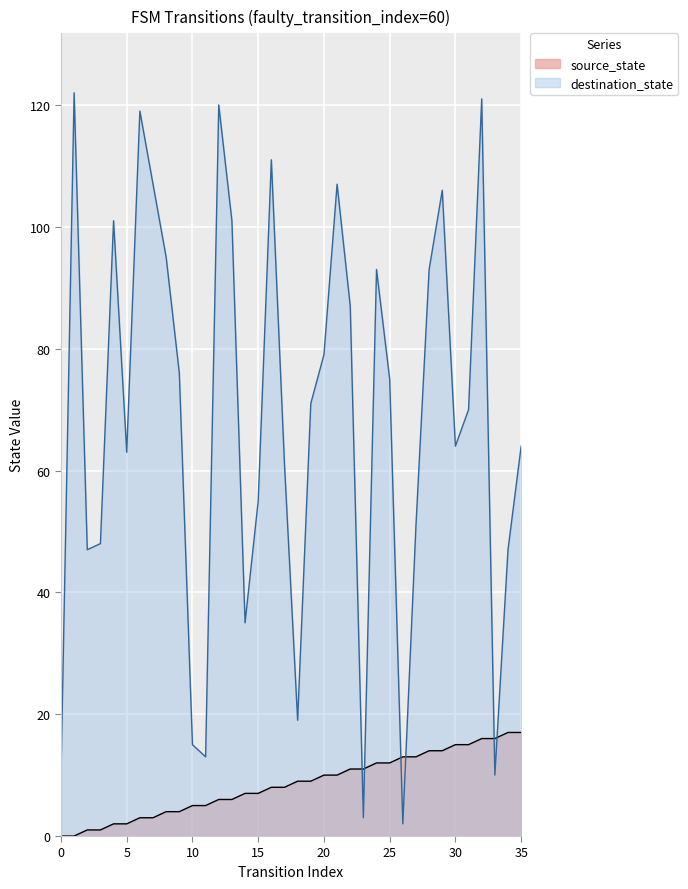

How many times do destination_state and source_state cross each other?

6